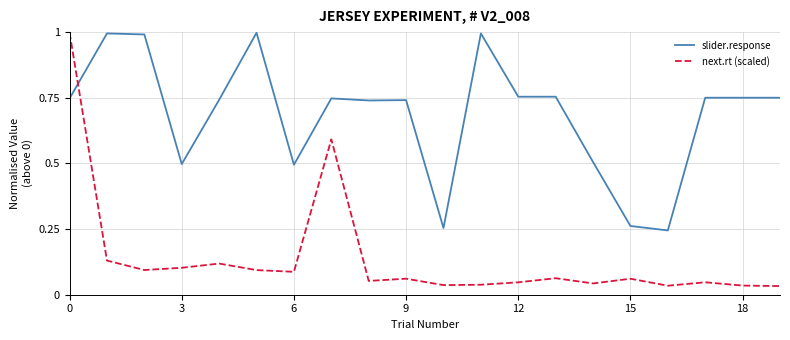

Rank the series by their average value, from lowest to highest.

next.rt (scaled), slider.response